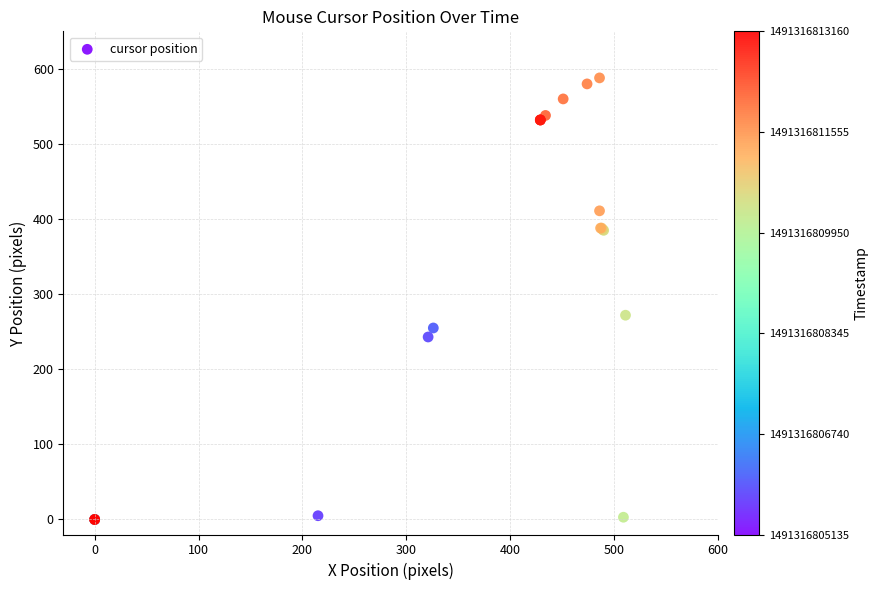

What Y value in the scatter plot is closest to 294?

272